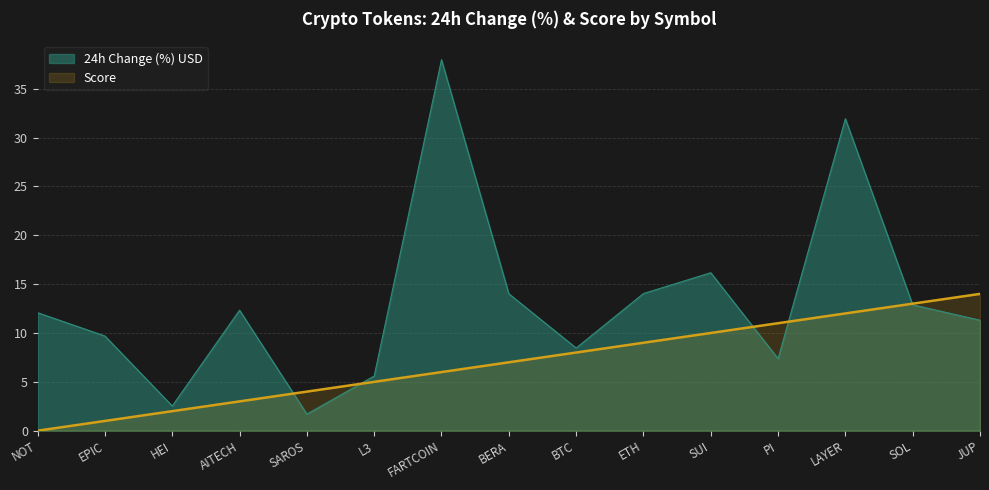

What is the average value of the Score series?

7.0